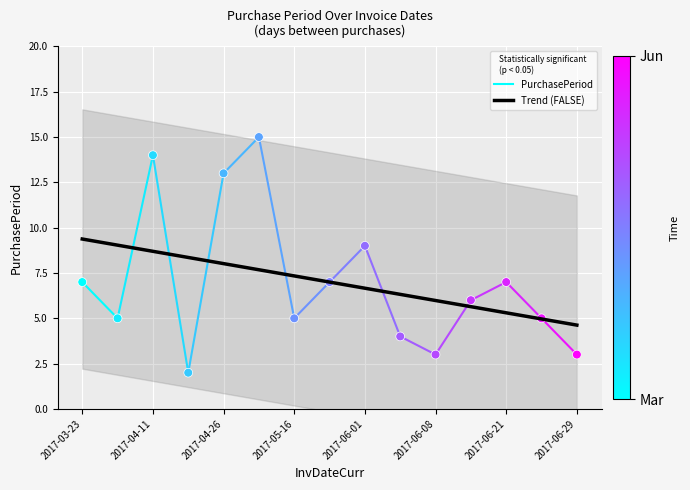

Between 2017-04-13 and 2017-06-14, which is larger?

2017-06-14